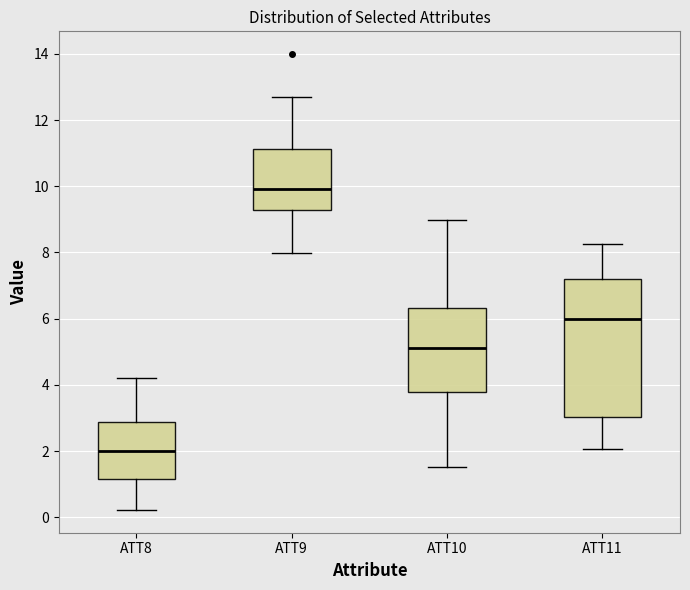

Where is the upper edge of the box for ATT10 on the y-axis? The values are not printed on the chart, so give them approximately, as read against the axis.

6.4